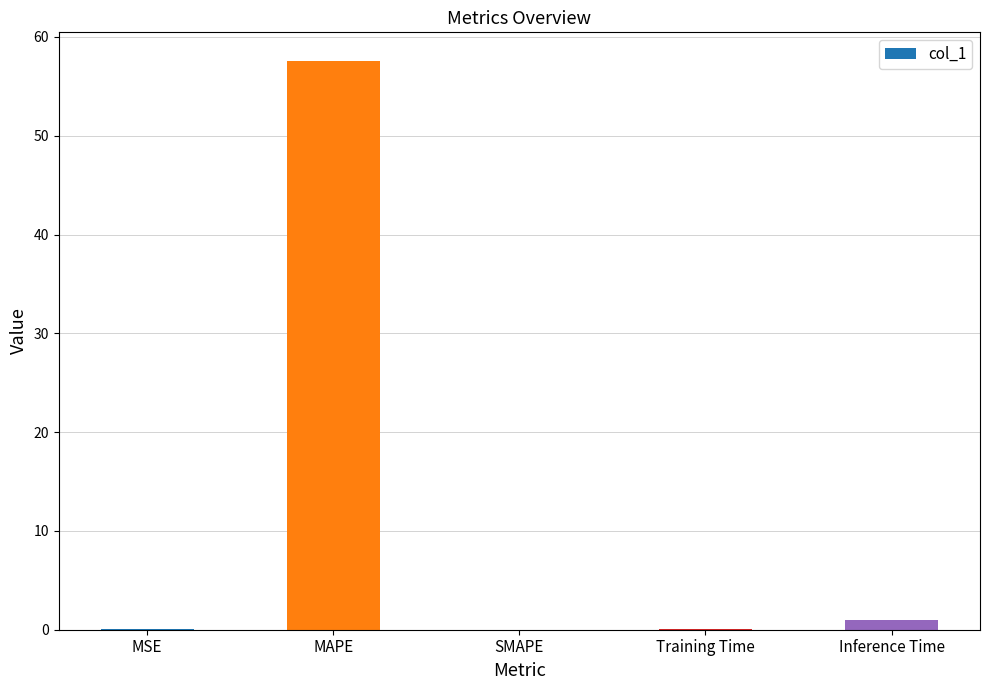

What is the change in value from MAPE to SMAPE?

-57.6